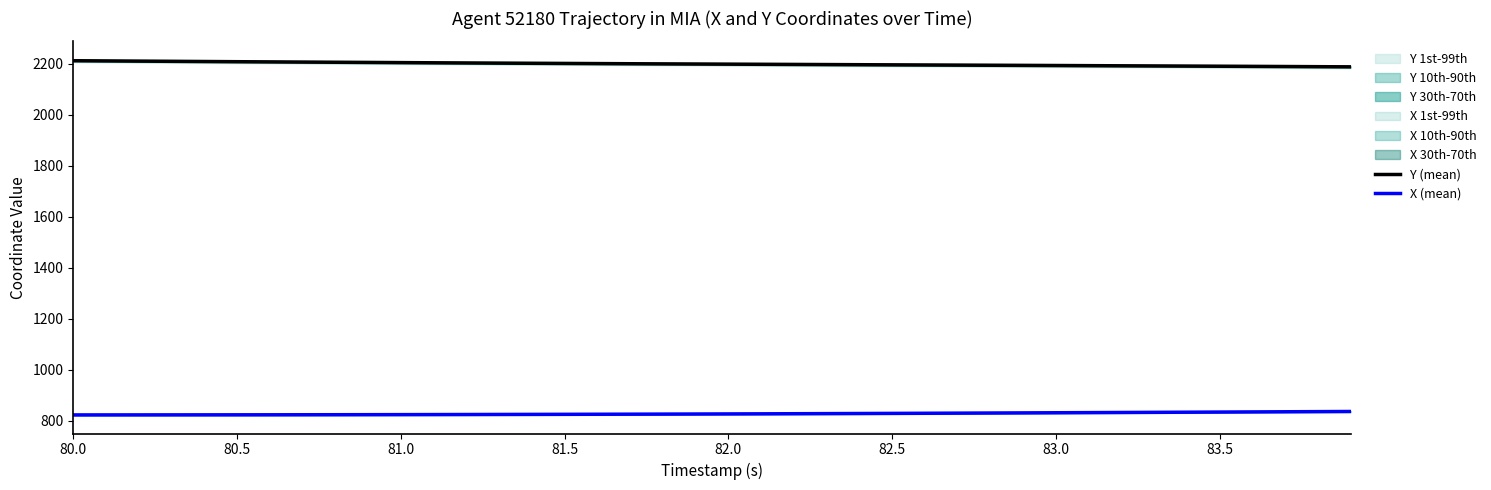

Does the chart display data point markers on the line(s)?

No